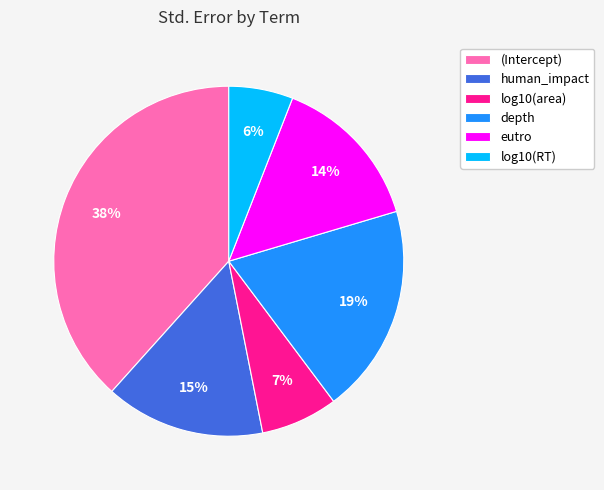

What percentage is the depth slice, to the nearest percent?

19%